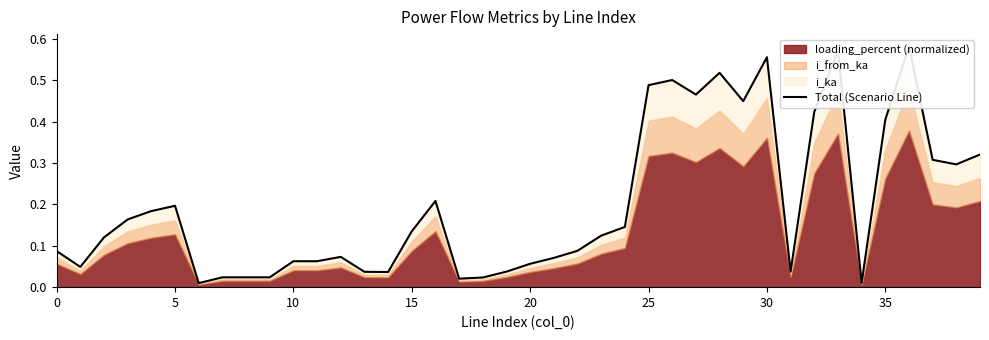

Which has a higher value, 29 or 9?

29